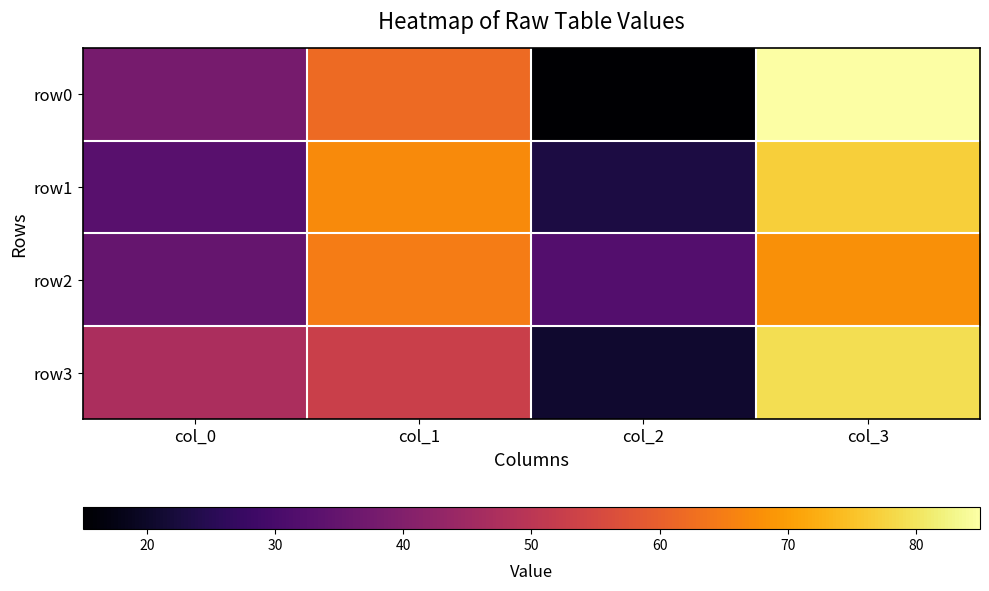

Which series has the largest range (max minus min)?

row0